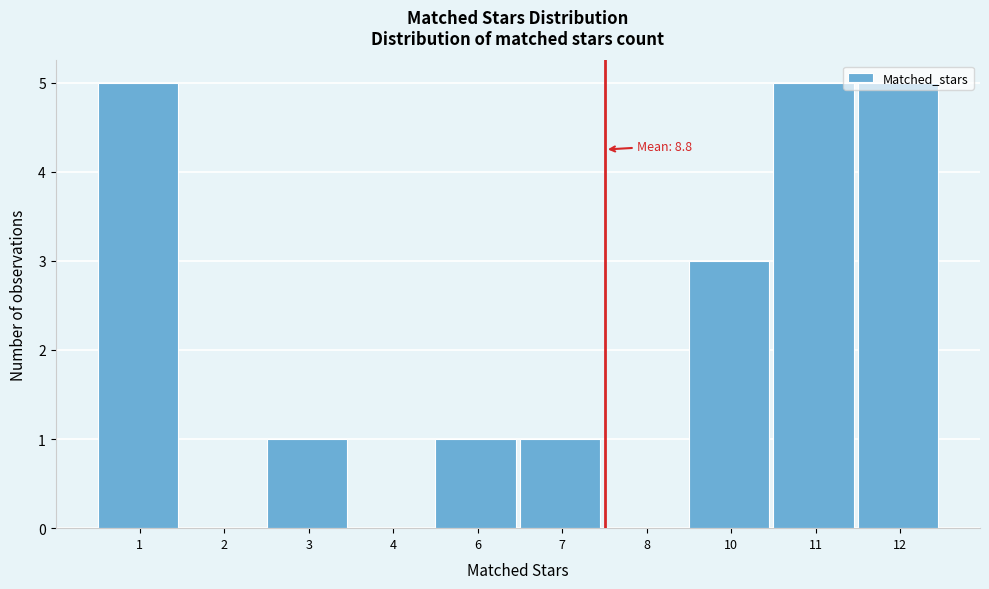

Is it true that the value at 1 is 8?

False